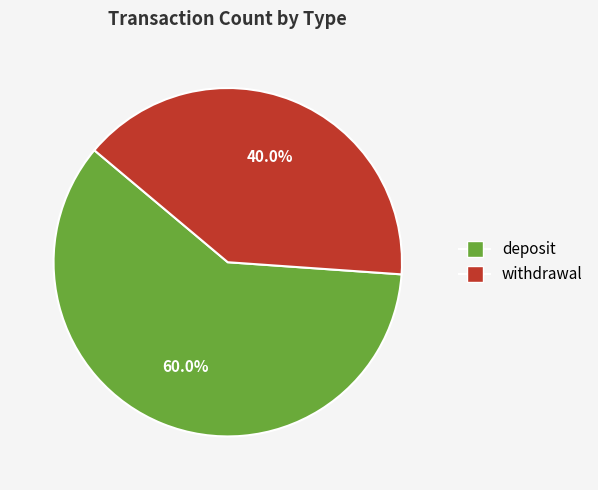

What is the majority slice?

deposit